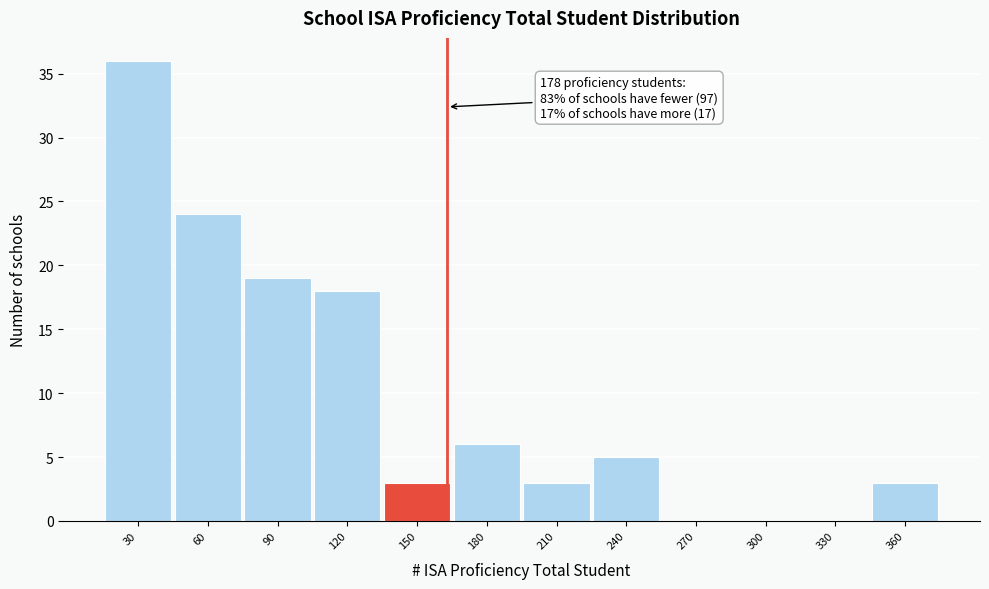

Reading left to right, what are all the values shown in this chart?

30=36	60=24	90=19	120=18	150=3	180=6	210=3	240=5	270=0	300=0	330=0	360=3